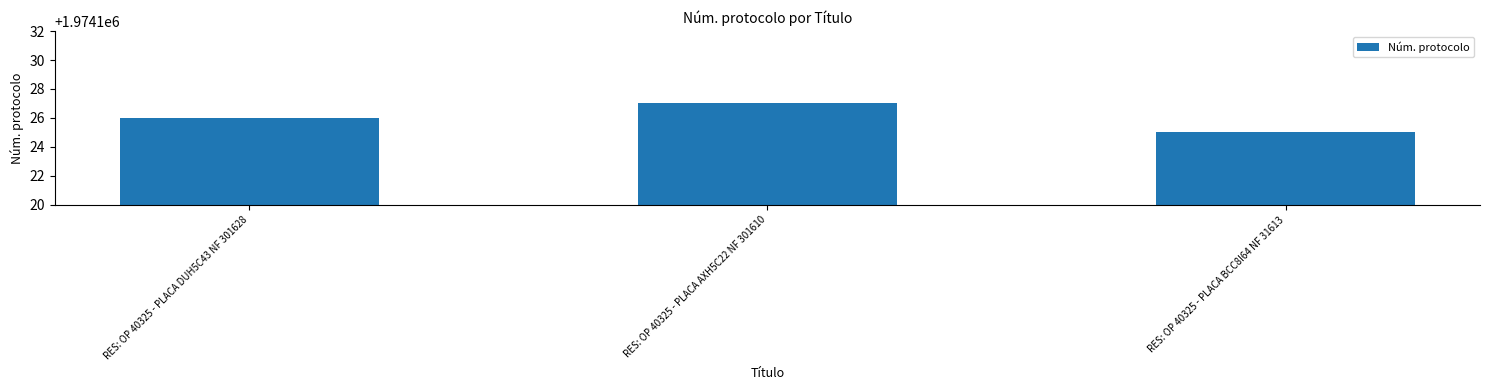

What is the ratio of the value at RES: OP 40325 - PLACA BCC8I64 NF 31613 to the value at RES: OP 40325 - PLACA DUH5C43 NF 301628?

1.0